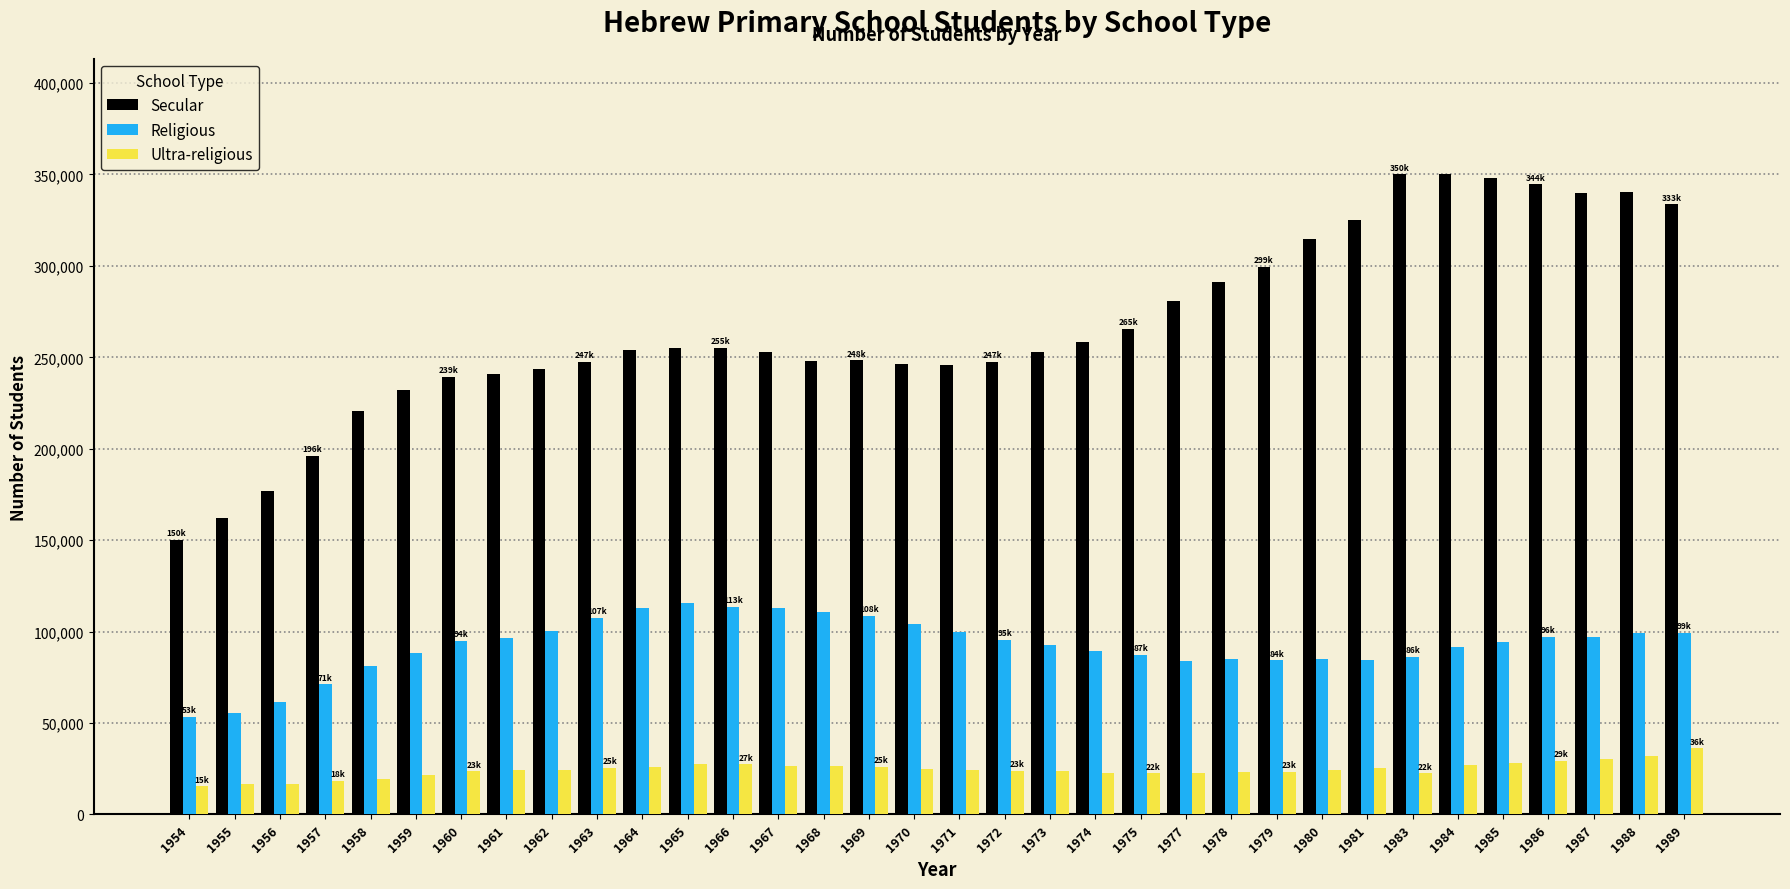

Which series has the largest total across all categories?

Secular